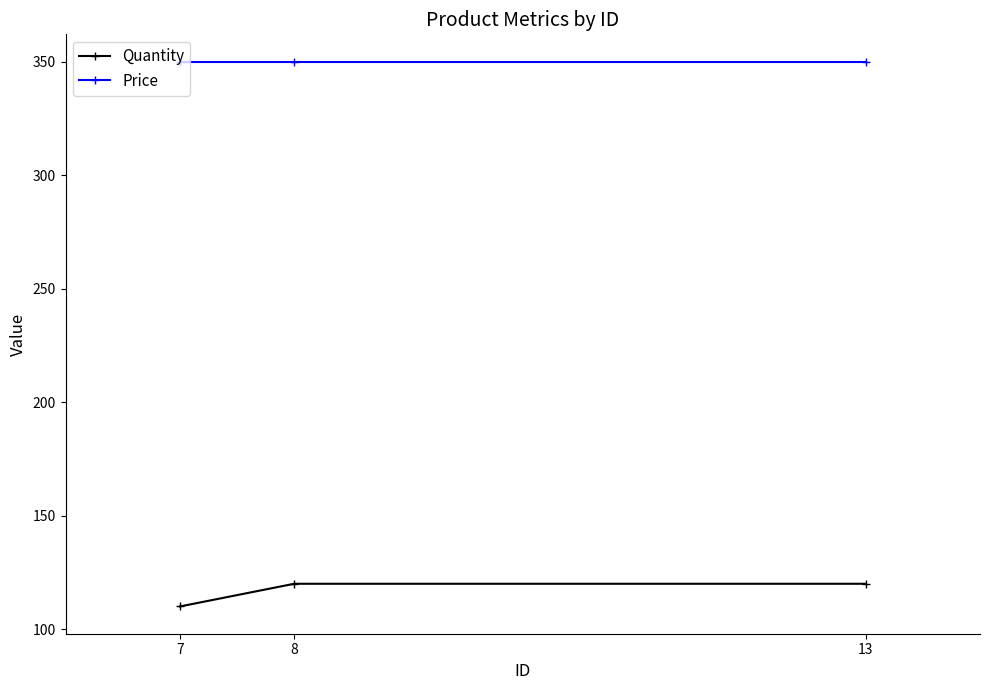

How many series are shown in this chart?

2